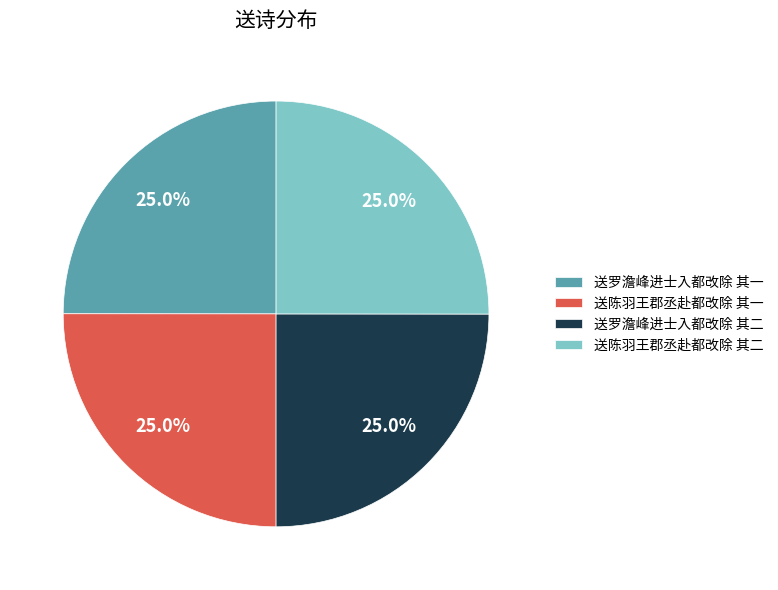

To the nearest percent, what is the combined percentage of 送陈羽王郡丞赴都改除 其一 and 送陈羽王郡丞赴都改除 其二?

50%